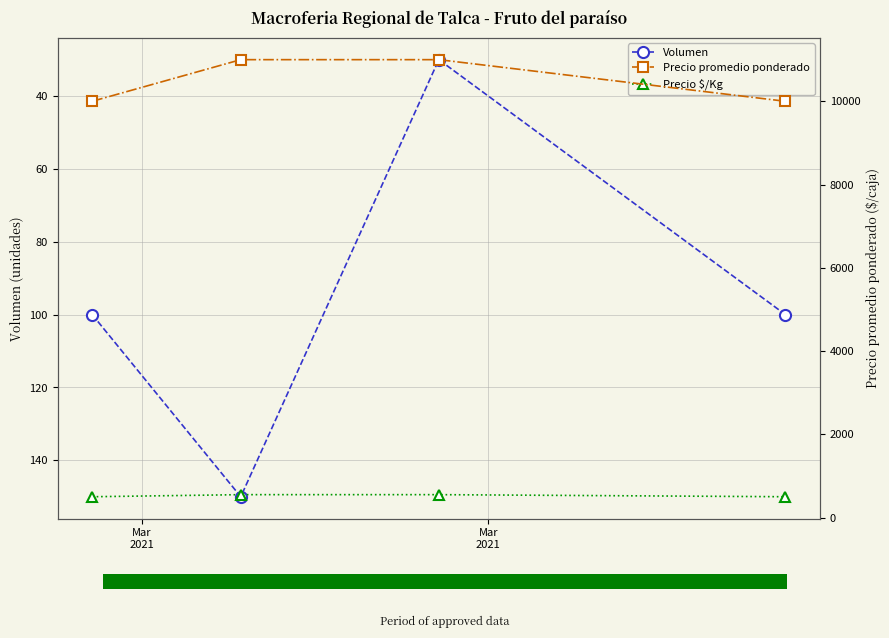

How many interior local valleys does the Volumen series have?

1